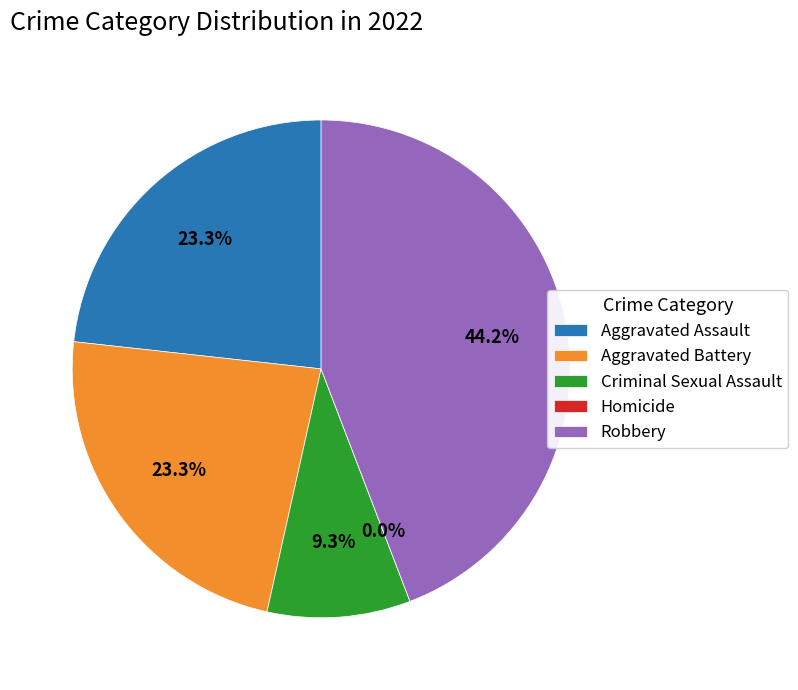

Which has a higher value, Criminal Sexual Assault or Aggravated Assault?

Aggravated Assault